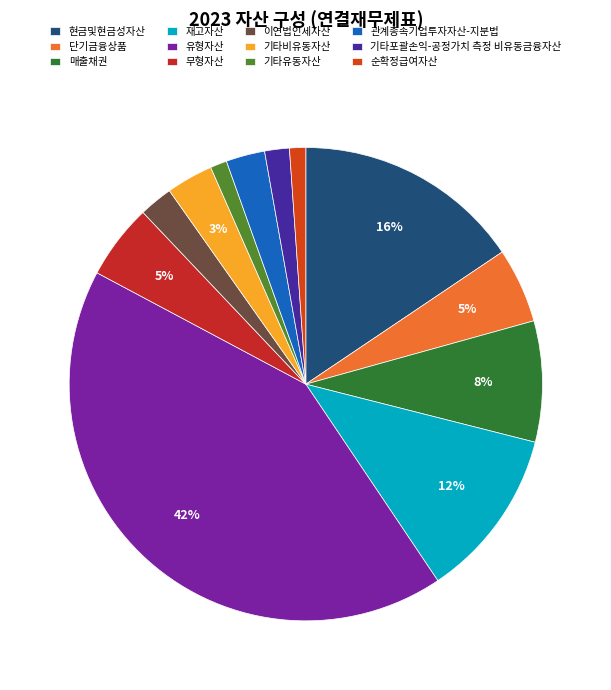

How much of the chart is everything except 기타포괄손익-공정가치 측정 비유동금융자산?

98.3%